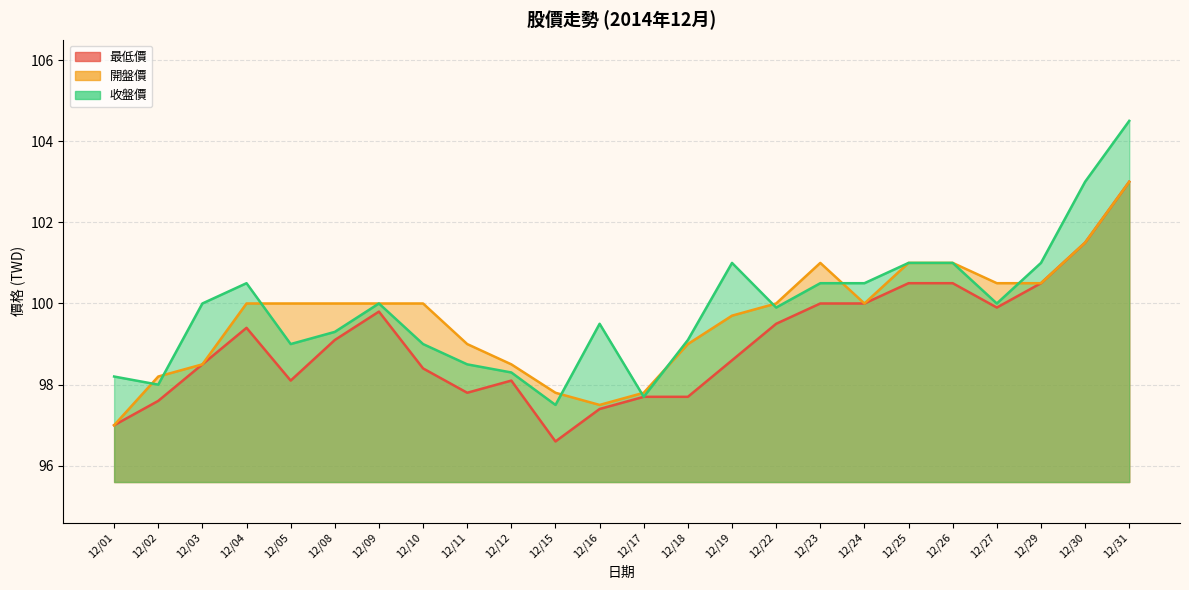

How many values in the 開盤價 series exceed 100?

7